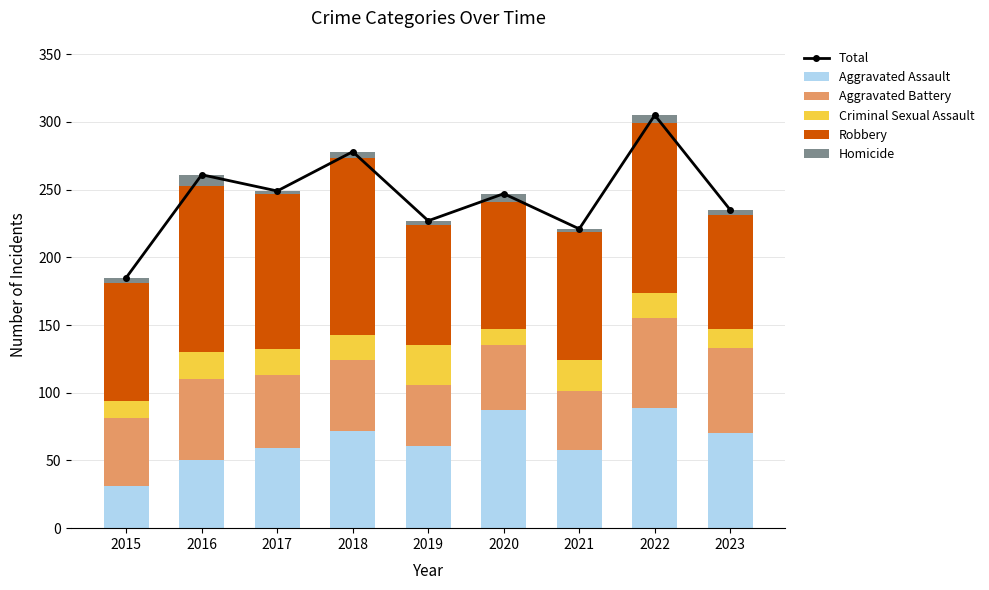

Reading left to right, list all the values displayed in this chart.

Total: 2015=185	2016=261	2017=249	2018=278	2019=227	2020=247	2021=221	2022=305	2023=235
Aggravated Assault: 2015=31	2016=50	2017=59	2018=72	2019=61	2020=87	2021=58	2022=89	2023=70
Aggravated Battery: 2015=50	2016=60	2017=54	2018=52	2019=45	2020=48	2021=43	2022=66	2023=63
Criminal Sexual Assault: 2015=13	2016=20	2017=19	2018=19	2019=29	2020=12	2021=23	2022=19	2023=14
Robbery: 2015=87	2016=123	2017=115	2018=130	2019=89	2020=94	2021=95	2022=125	2023=84
Homicide: 2015=4	2016=8	2017=2	2018=5	2019=3	2020=6	2021=2	2022=6	2023=4